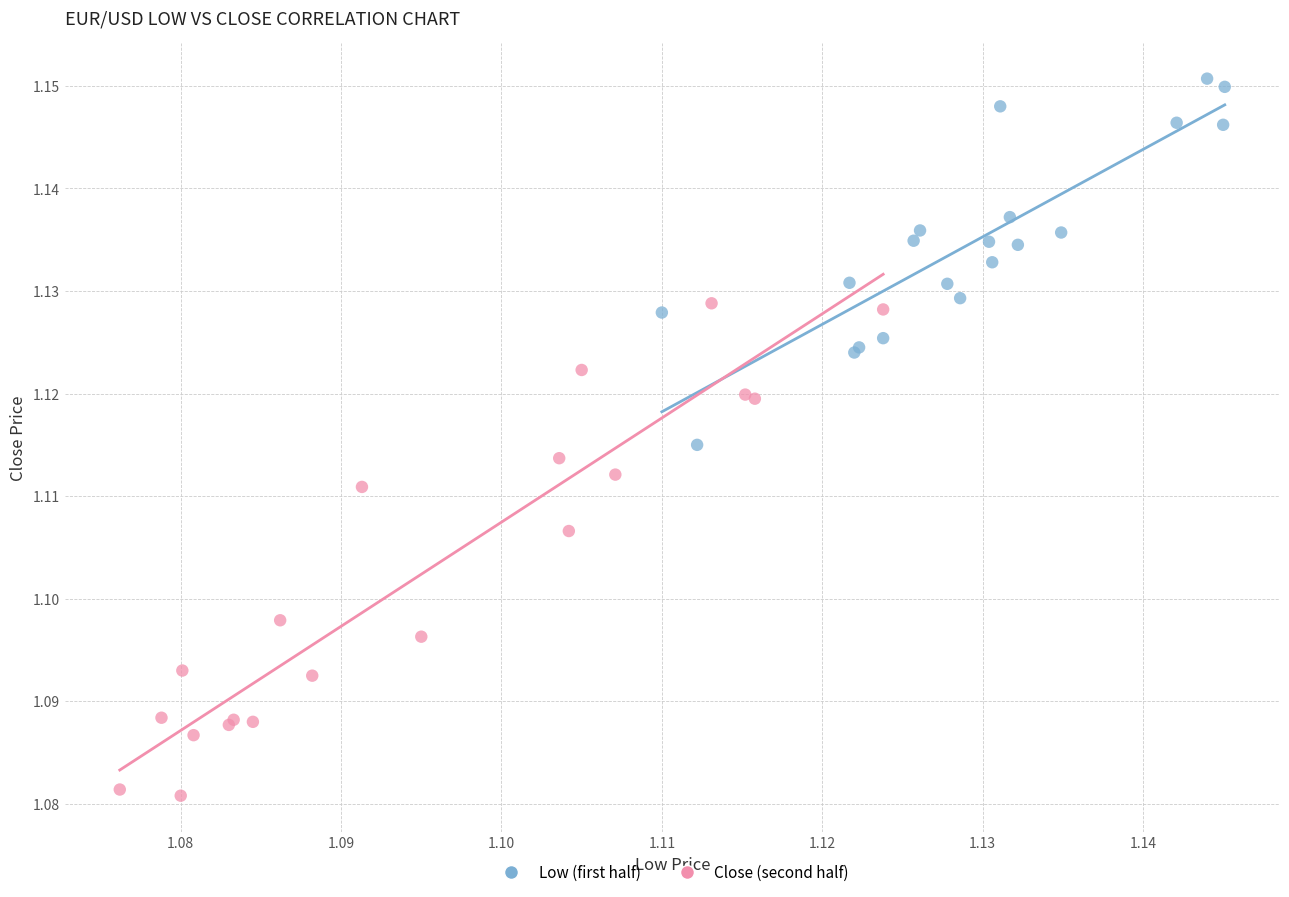

Which series contains the highest Y value?

Low (first half)